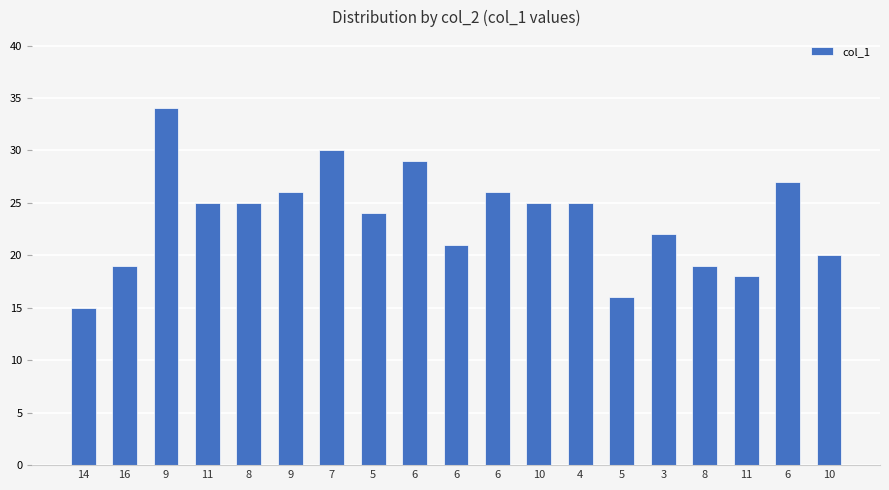

The chart shows a value of 27 at 14. True or false?

False